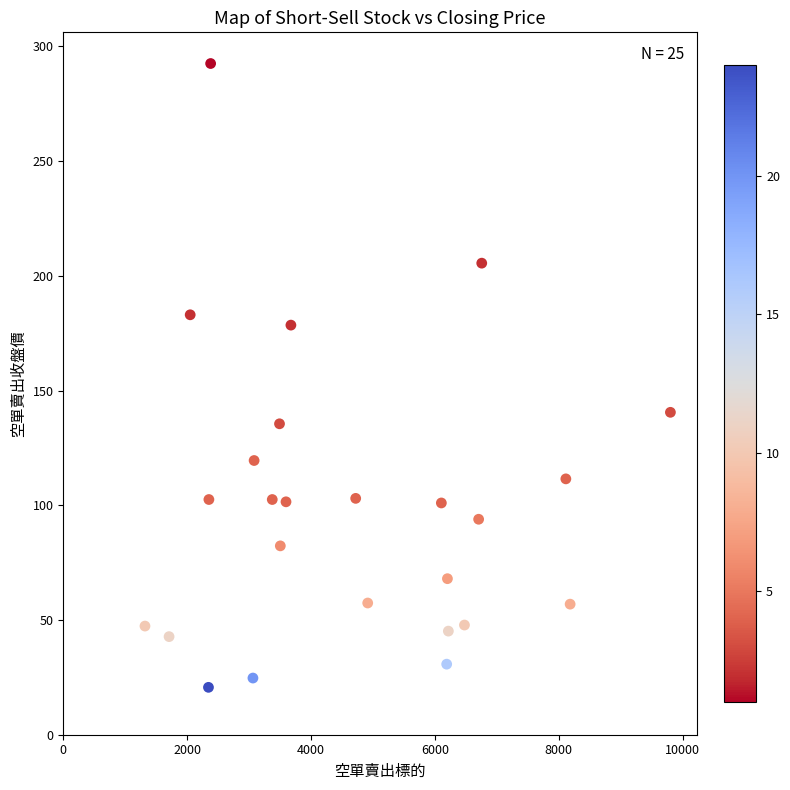

What is the range of X values (max minus min)?

8483.0